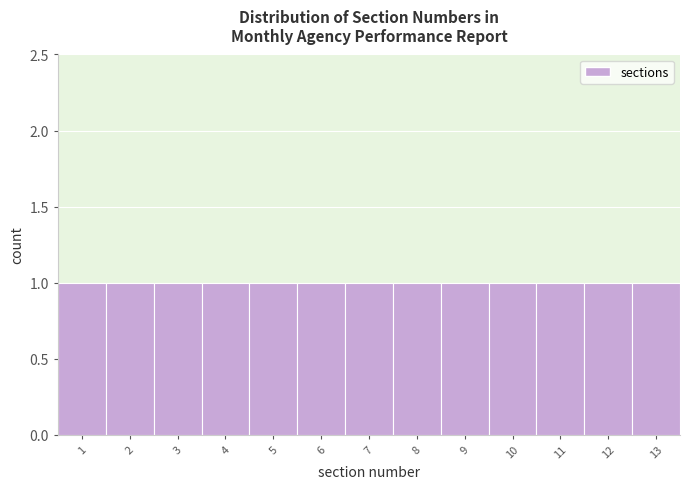

Reading left to right, list every bar in this chart as the range it spans on the x-axis followed by its height. The values are not printed on the chart, so give them approximately, as read against the axis.

0.5 to 1.5: 1
1.5 to 2.5: 1
2.5 to 3.5: 1
3.5 to 4.5: 1
4.5 to 5.5: 1
5.5 to 6.5: 1
6.5 to 7.5: 1
7.5 to 8.5: 1
8.5 to 9.5: 1
9.5 to 10.5: 1
10.5 to 11.5: 1
11.5 to 12.5: 1
12.5 to 13.5: 1